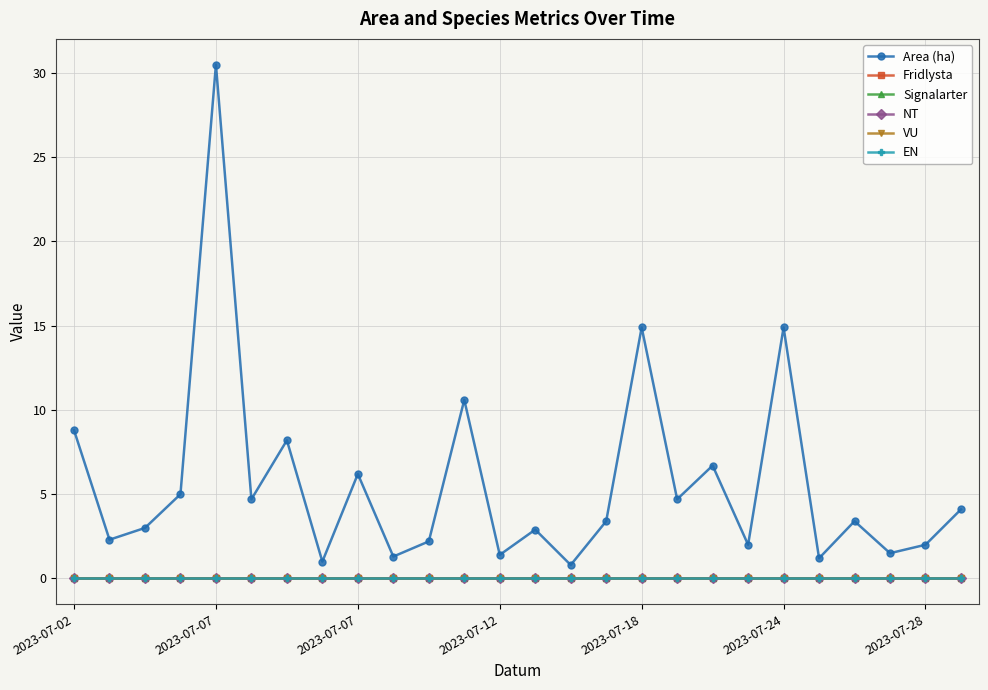

Which series has the largest total across all categories?

Area (ha)